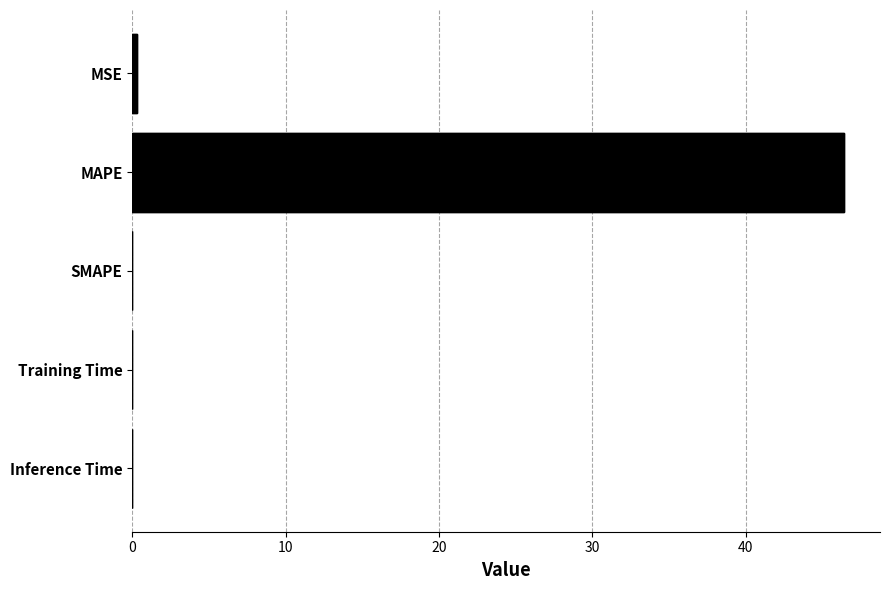

How many data points does each series have?

5